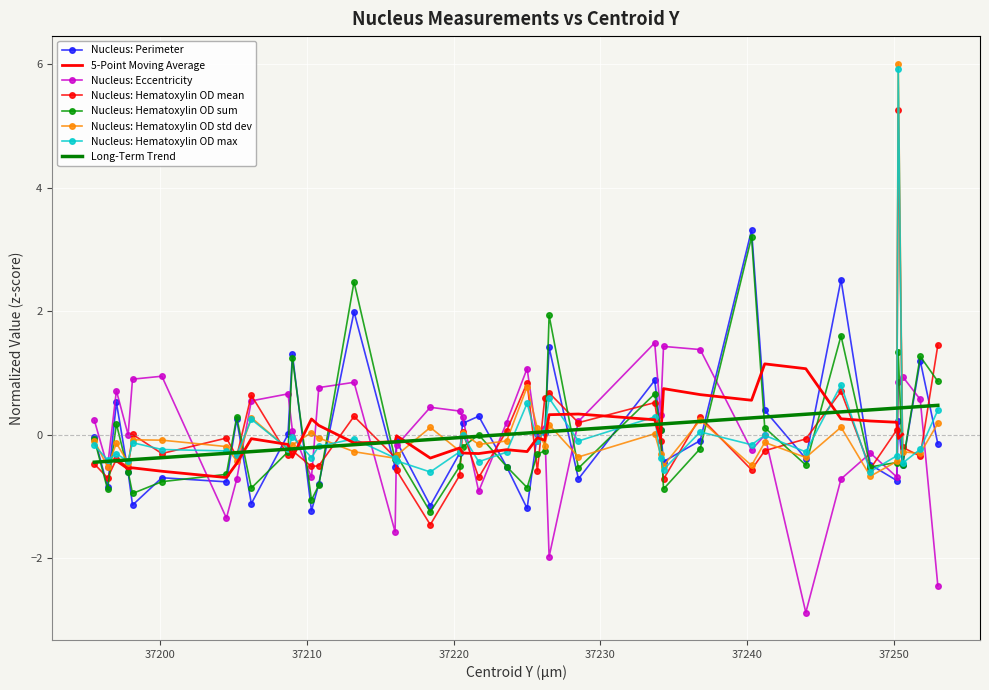

What is the lowest value of the Nucleus: Hematoxylin OD std dev series?

-0.7